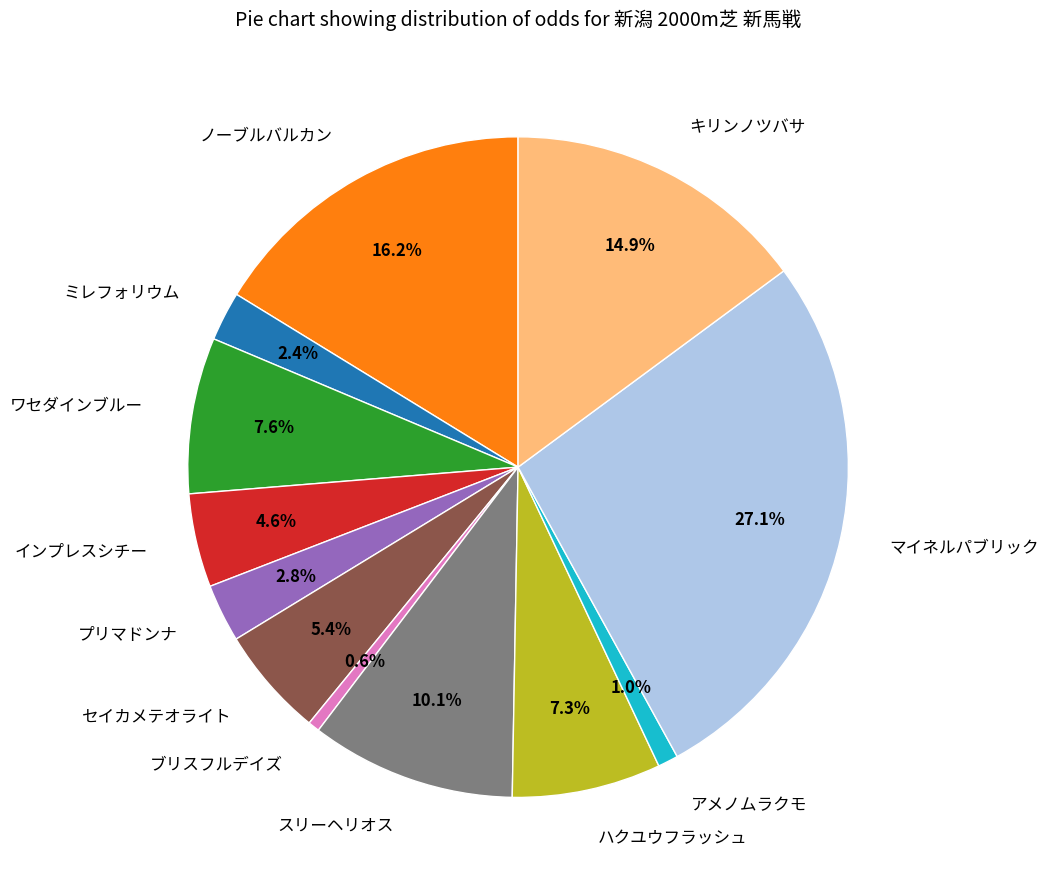

What is the largest slice in the pie chart?

マイネルパブリック